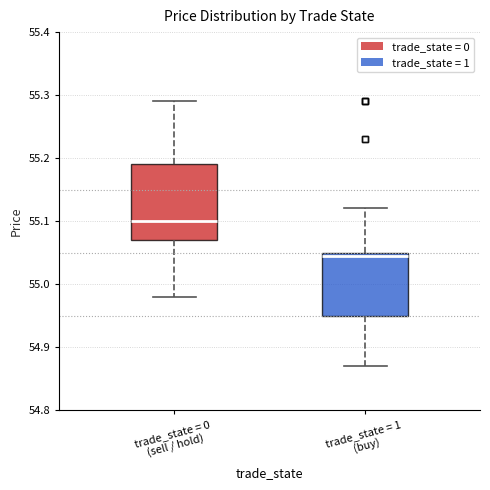

Which box's median line is the lowest?

trade_state = 1 (buy)